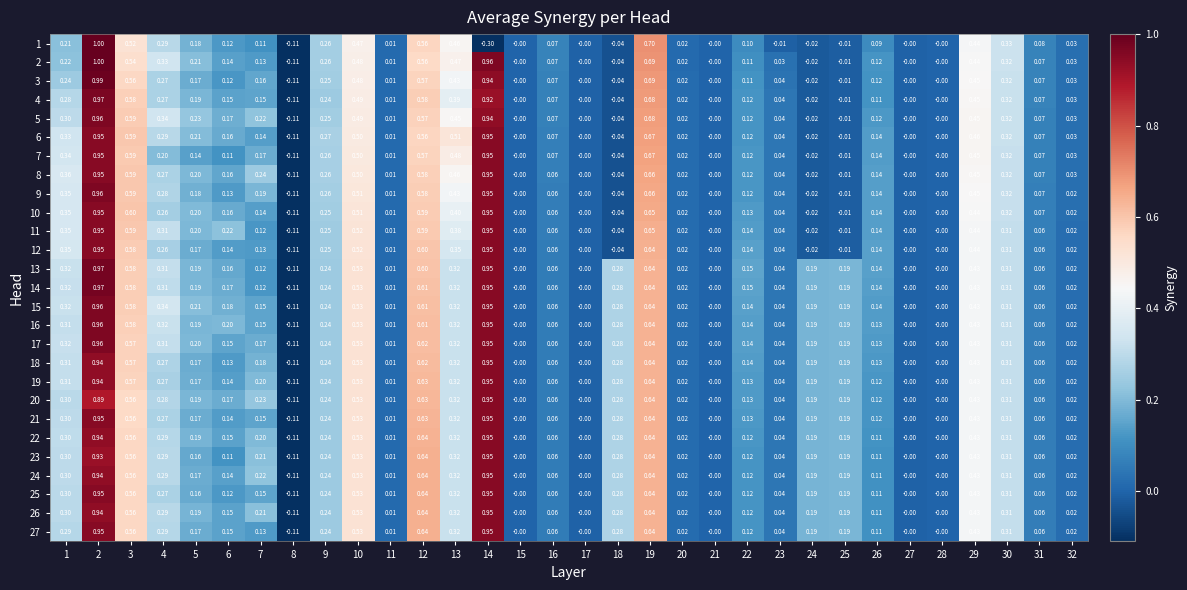

Is the value of 26 at 30 greater than the value of 5 at 20?

Yes